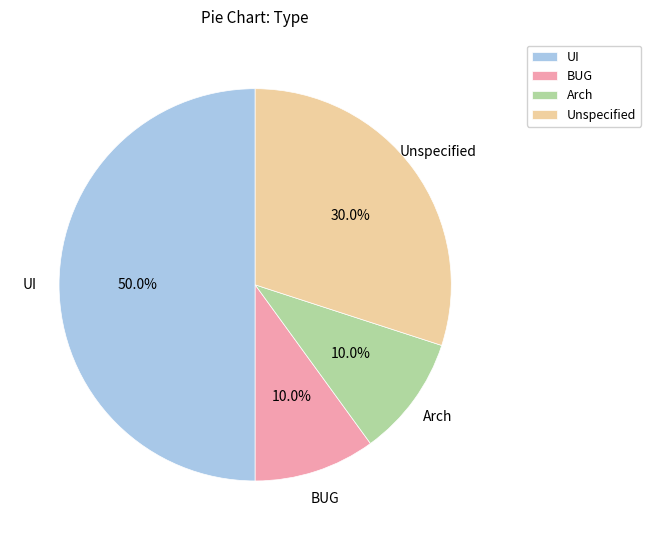

Is it true that BUG is 23% of the pie?

False